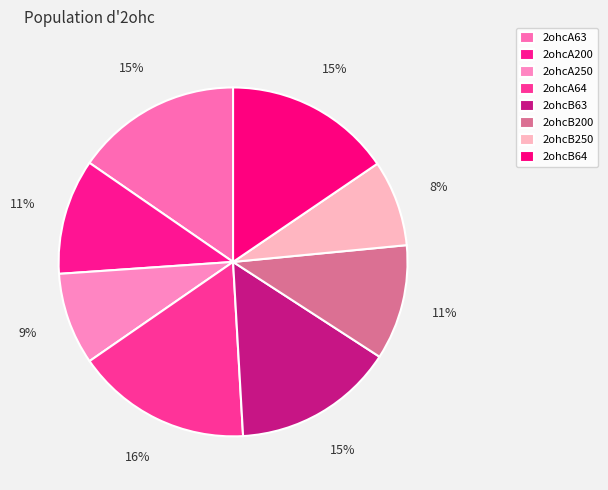

Count the number of slices in the pie.

8